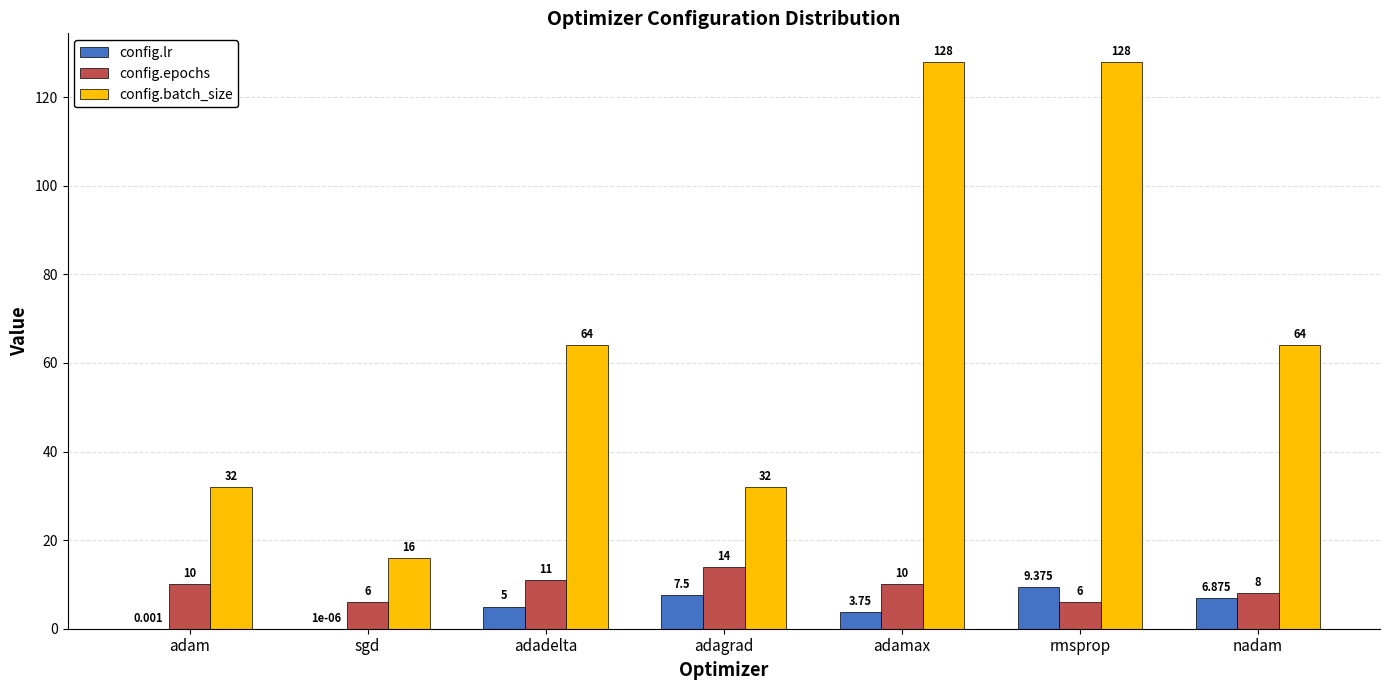

Which series changed the most between sgd and adadelta?

config.batch_size